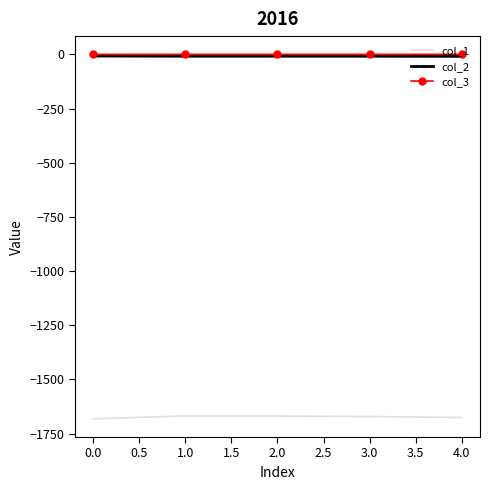

True or false: col_1 and col_2 intersect in this chart.

False